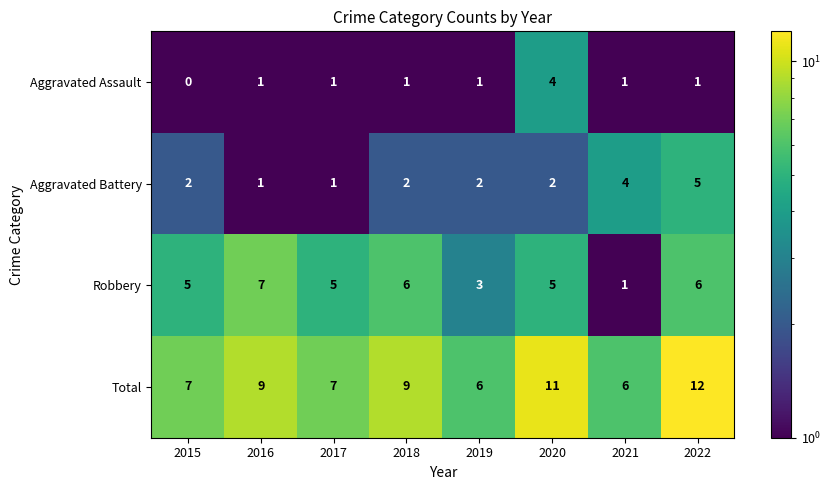

Which series has the largest total across all categories?

Total